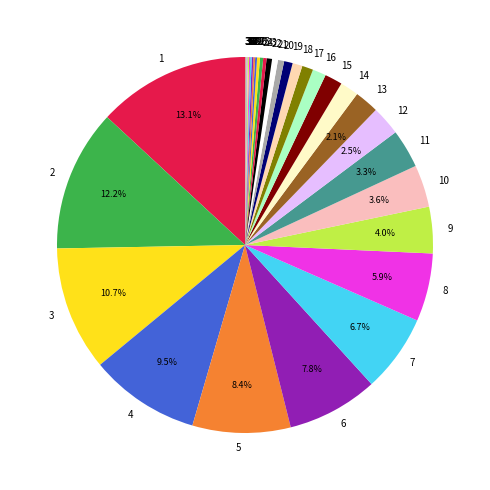

Which has a higher value, 22 or 16?

16